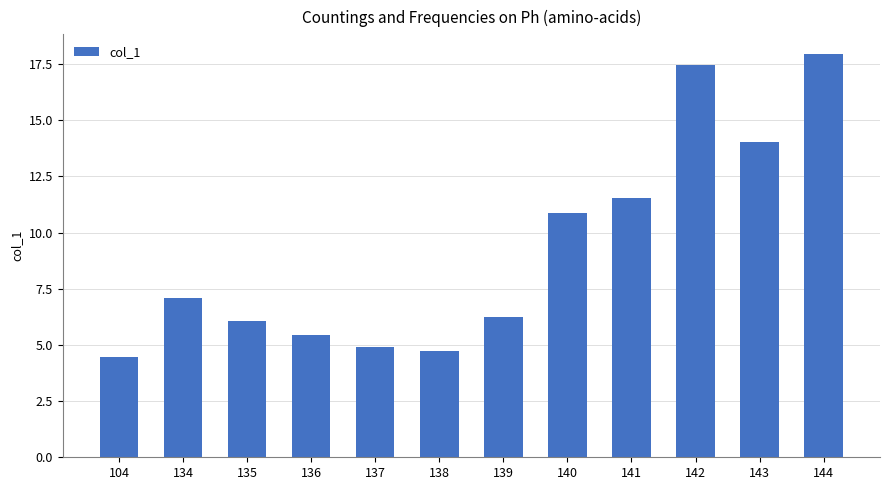

At which label does the data first exceed 7?

134